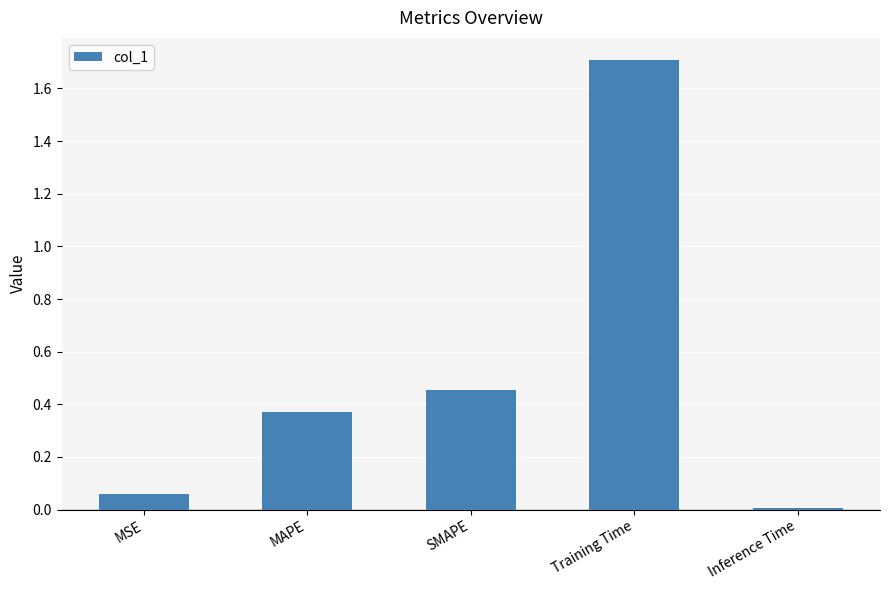

What is the sum of all values?

2.6